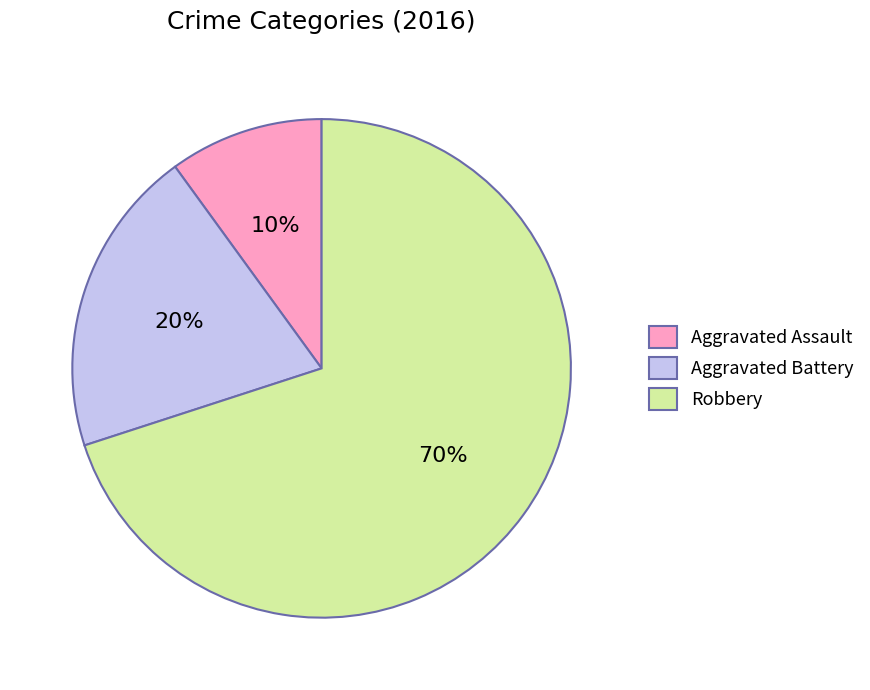

To the nearest percent, what percentage of the pie is Aggravated Battery?

20%